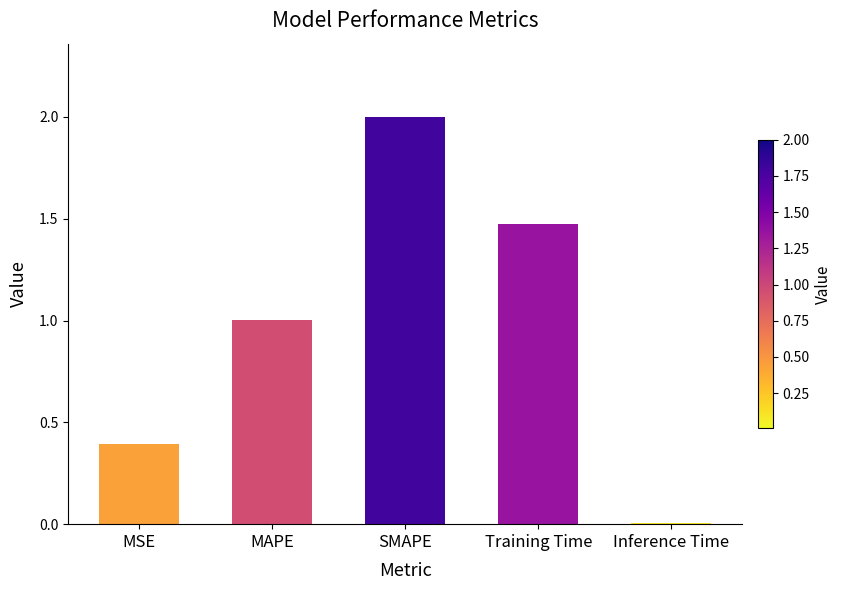

Rank the categories by value from lowest to highest.

Inference Time, MSE, MAPE, Training Time, SMAPE